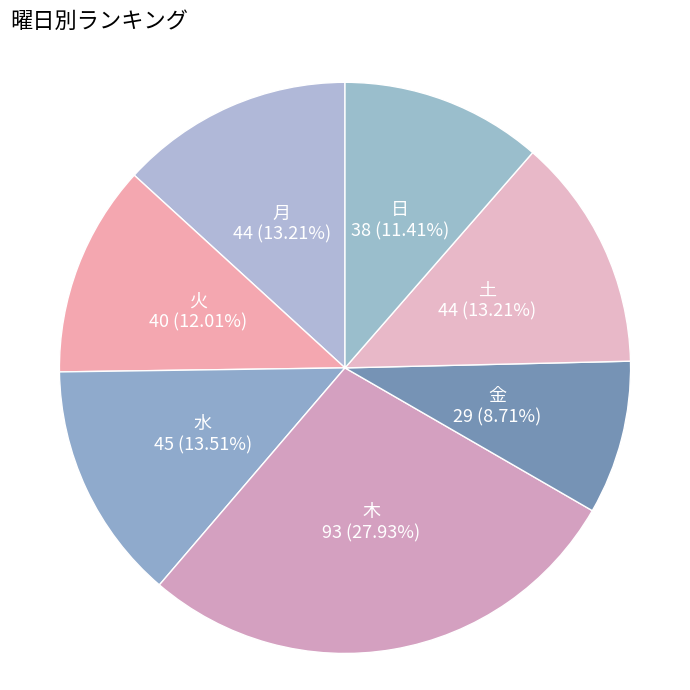

Combined, do 月 and 木 account for over 50%?

No